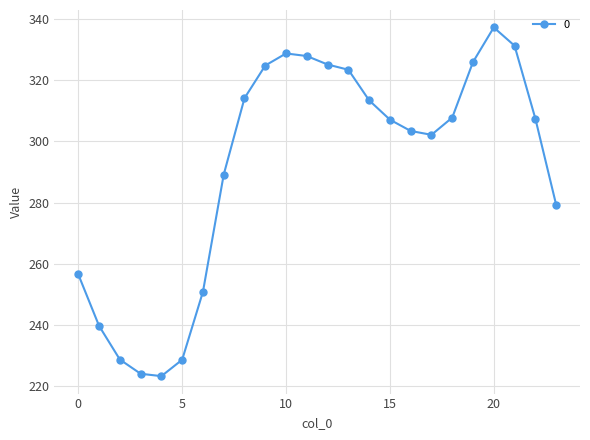

What is the difference between the maximum and minimum values?

113.9